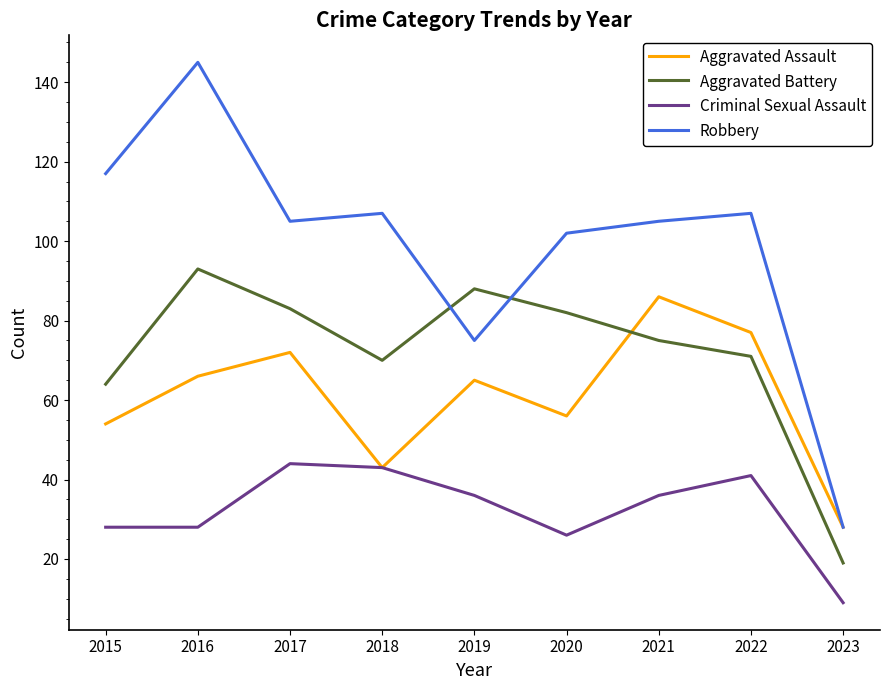

What is the approximate value of Aggravated Battery at 2016, to the nearest 5?

95